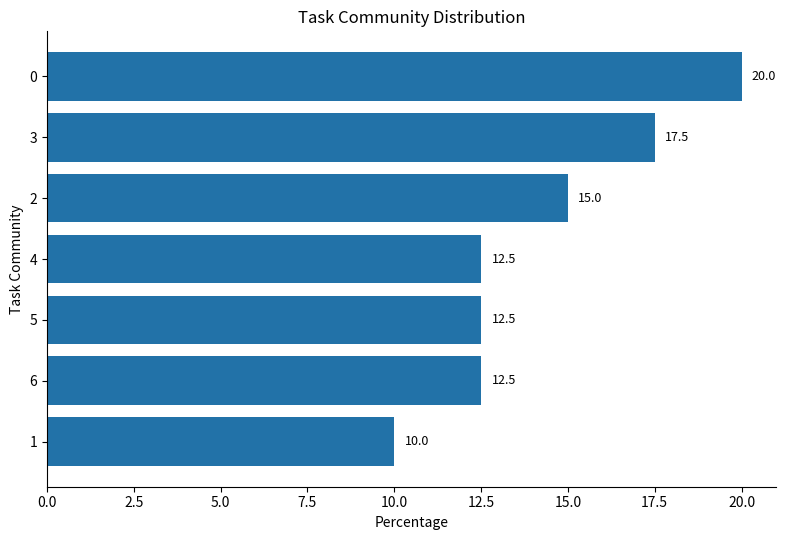

How many bars are there in total?

7